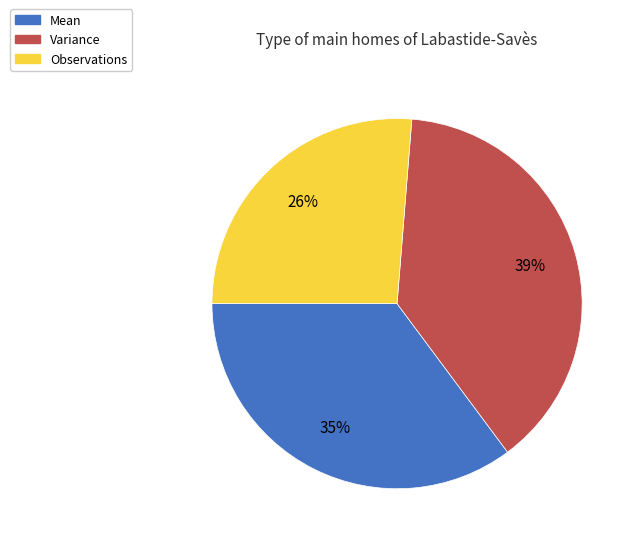

To the nearest percent, what is the average slice percentage?

33%